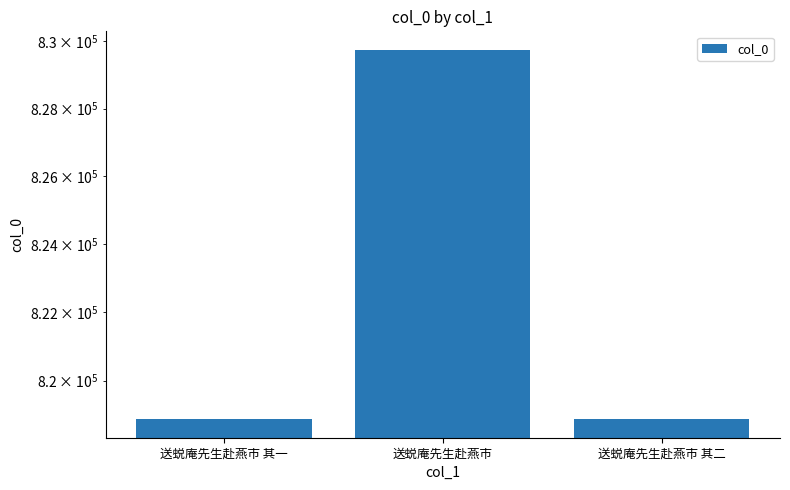

What is the label of the 2nd bar from the right?

送蜕庵先生赴燕市